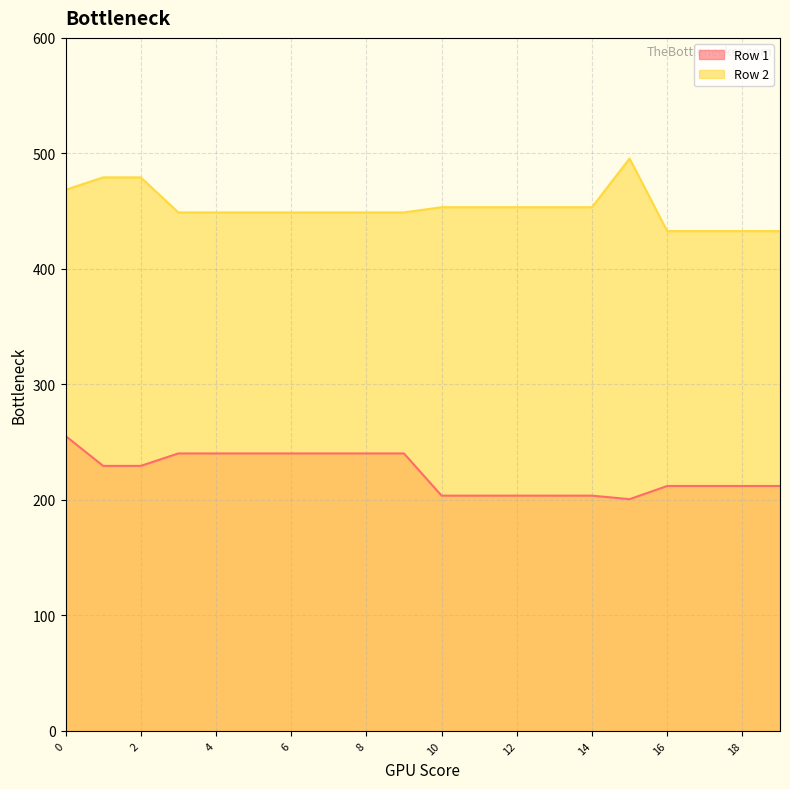

How many data points in Row 2 are less than 448?

4